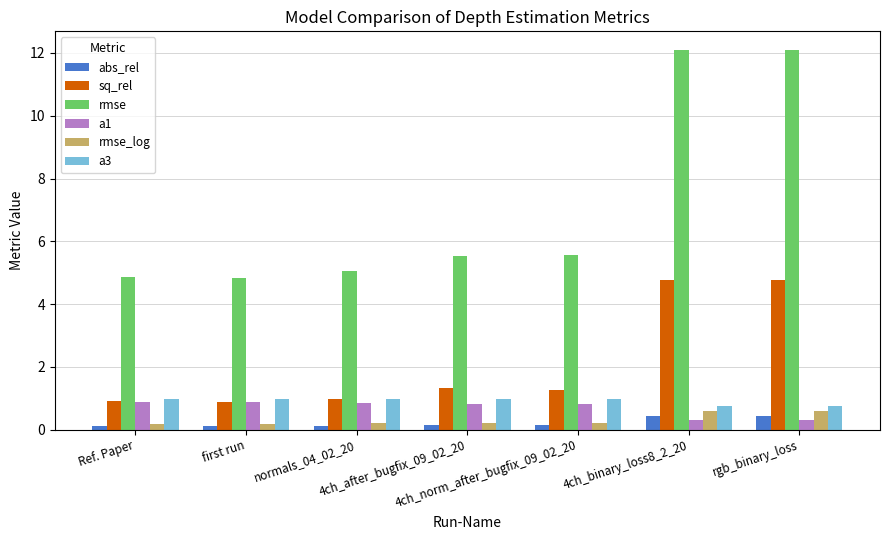

What is the maximum value for abs_rel?

0.4